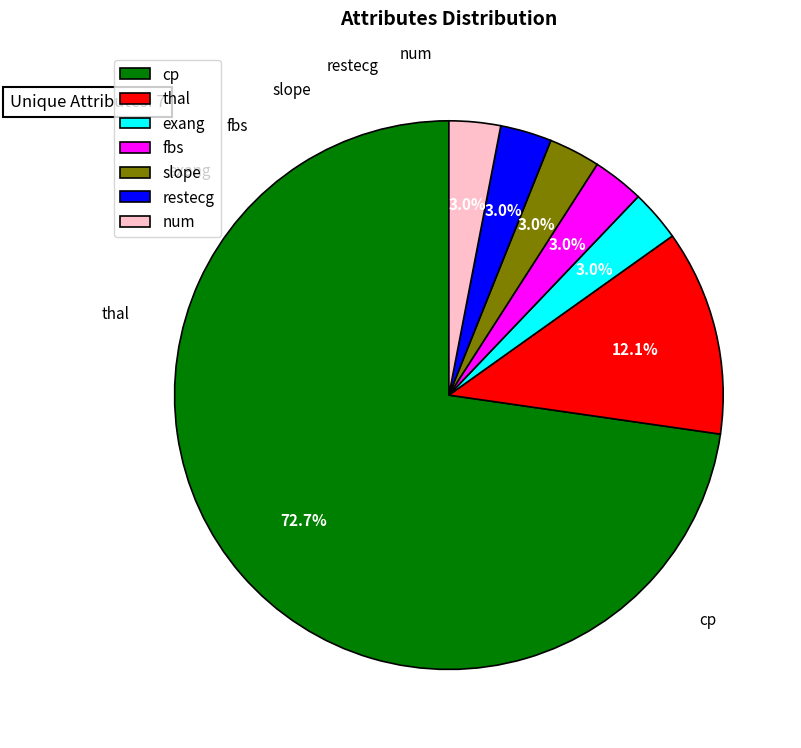

Is the sum of slope and fbs greater than half?

No